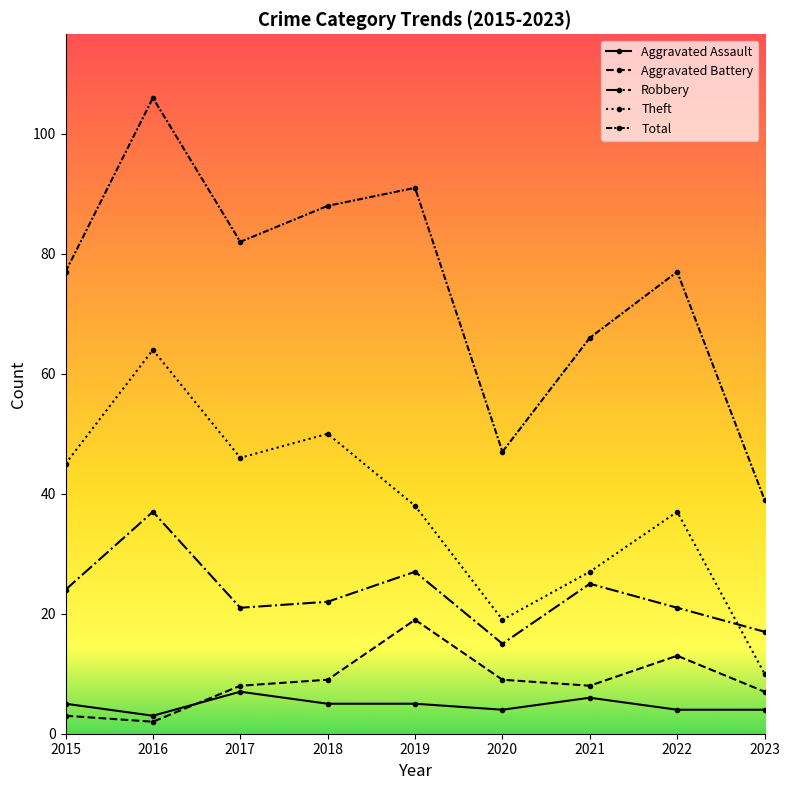

How many values in the Theft series are below 38?

4